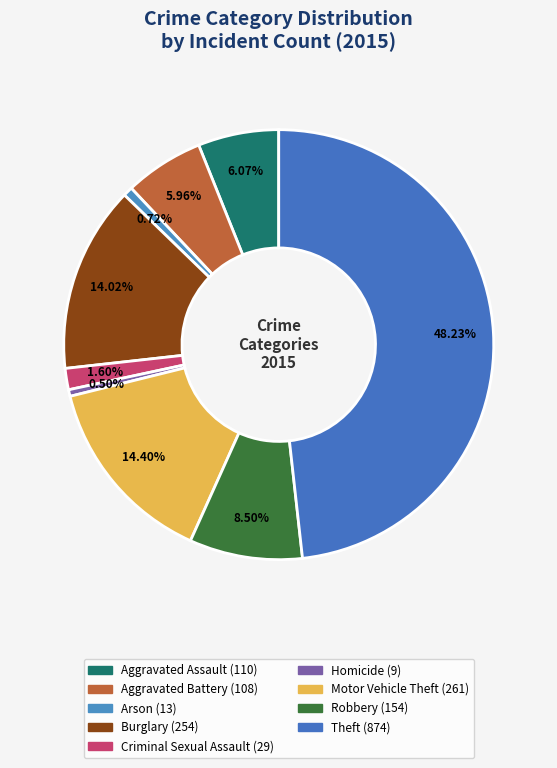

How many segments does this pie chart have?

9